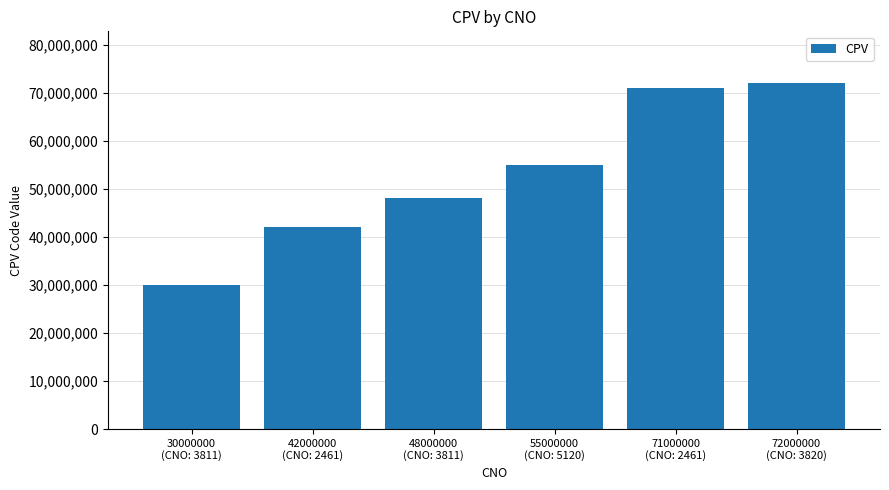

List the labels in order of value, smallest first.

30000000
(CNO: 3811), 42000000
(CNO: 2461), 48000000
(CNO: 3811), 55000000
(CNO: 5120), 71000000
(CNO: 2461), 72000000
(CNO: 3820)